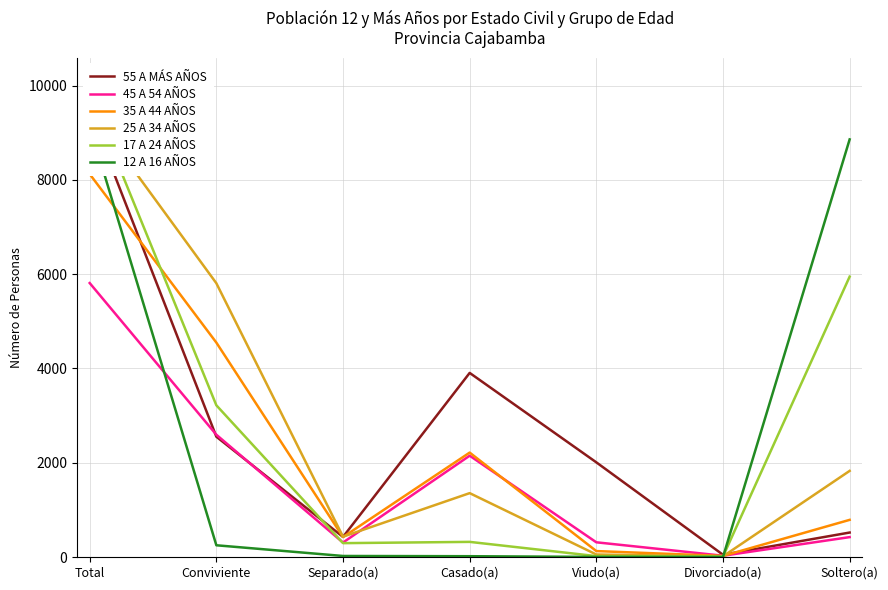

What is the sum of all 35 A 44 AÑOS values?

16246